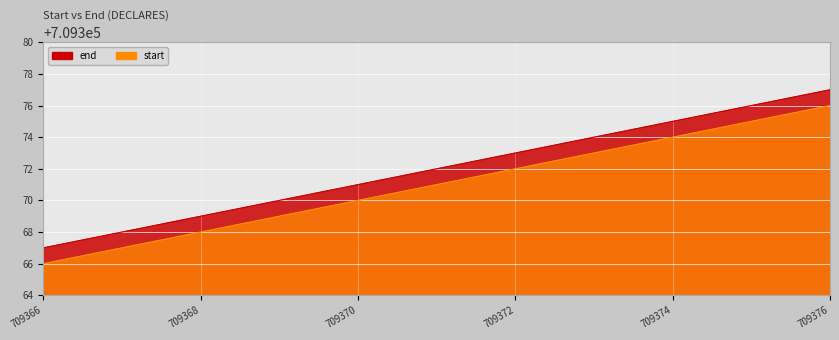

What is the total value across all series at 709374?

1418749